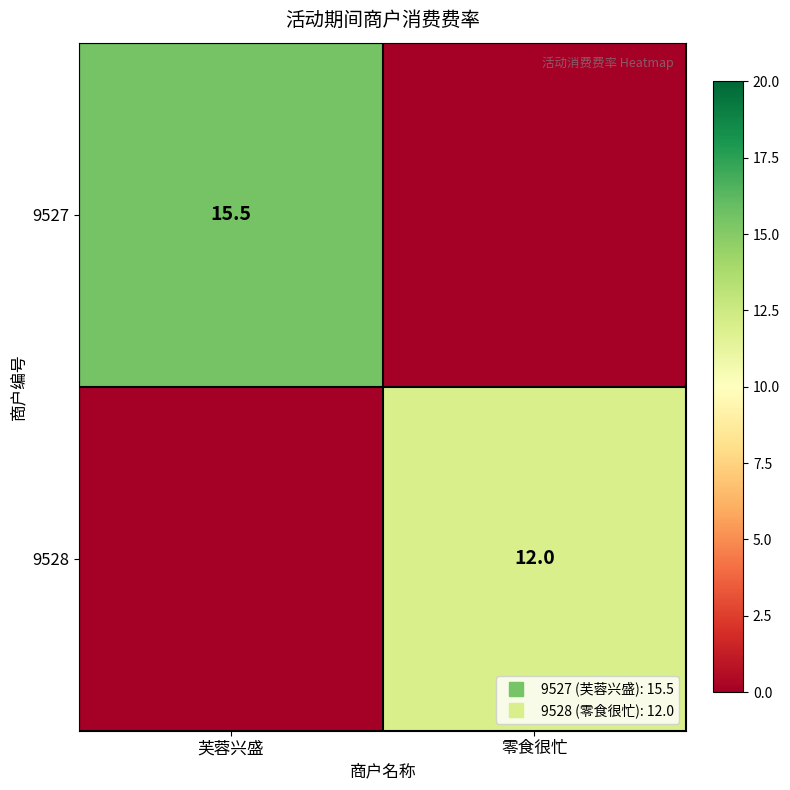

What is the total value across all series at 芙蓉兴盛?

15.5